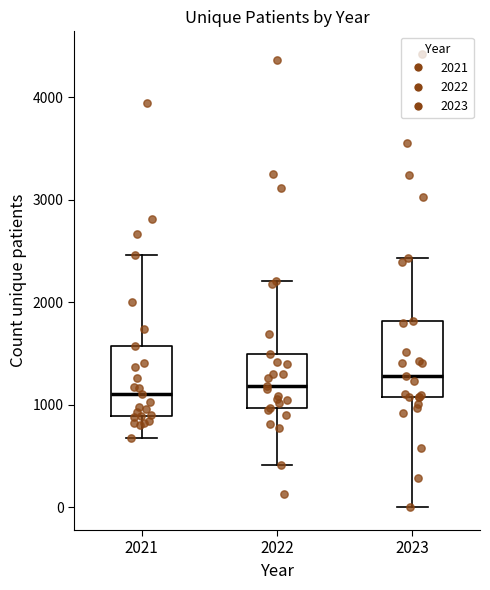

Reading left to right, read every box against the y-axis: the position of its median line, the range the box covers, and the ends of its whiskers. The values are not printed on the chart, so give them approximately, as read against the axis.

2021: median 1100, box 900 to 1600, whiskers 700 to 2500
2022: median 1200, box 1000 to 1500, whiskers 400 to 2200
2023: median 1300, box 1100 to 1800, whiskers 0 to 2400